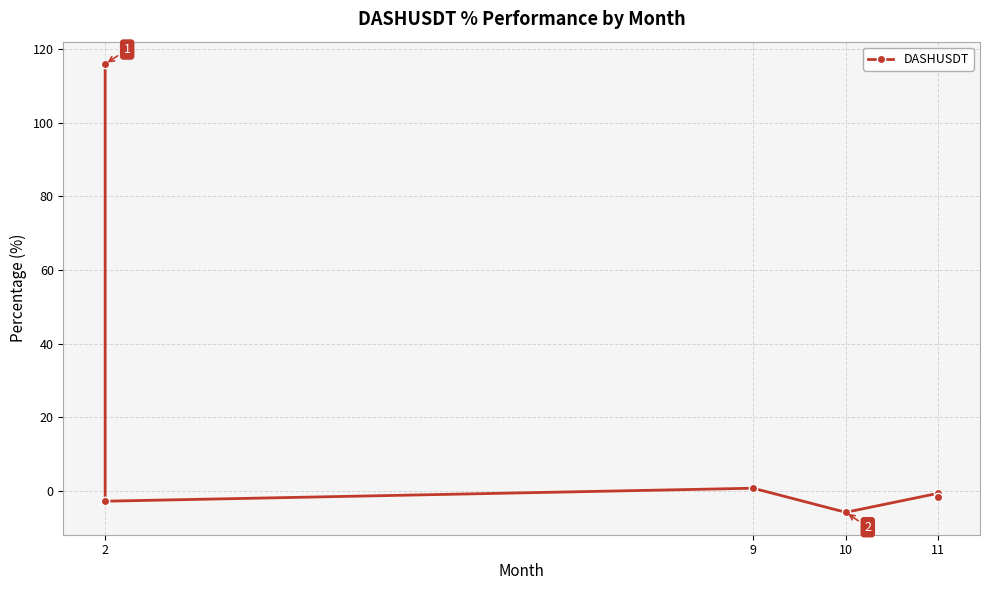

Reading left to right, what are all the values shown in this chart?

115.9	-2.8	0.7	-5.8	-0.6	-1.7